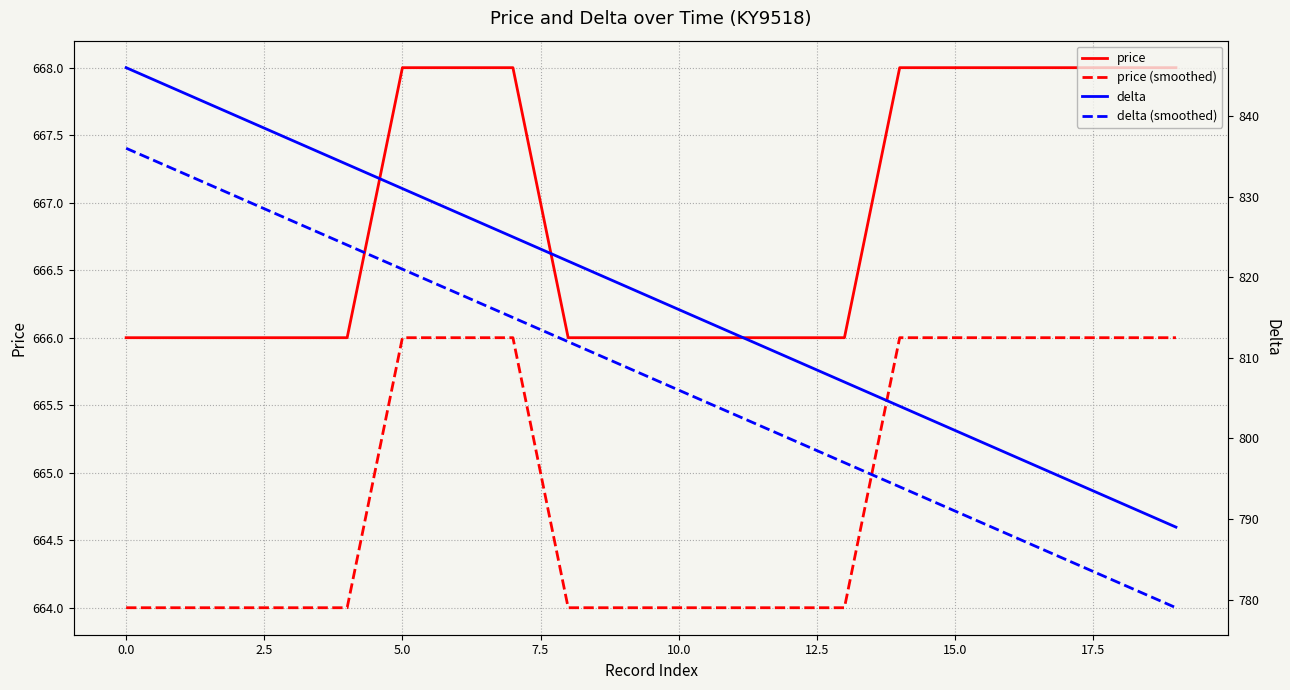

How many data points does each series have?

20